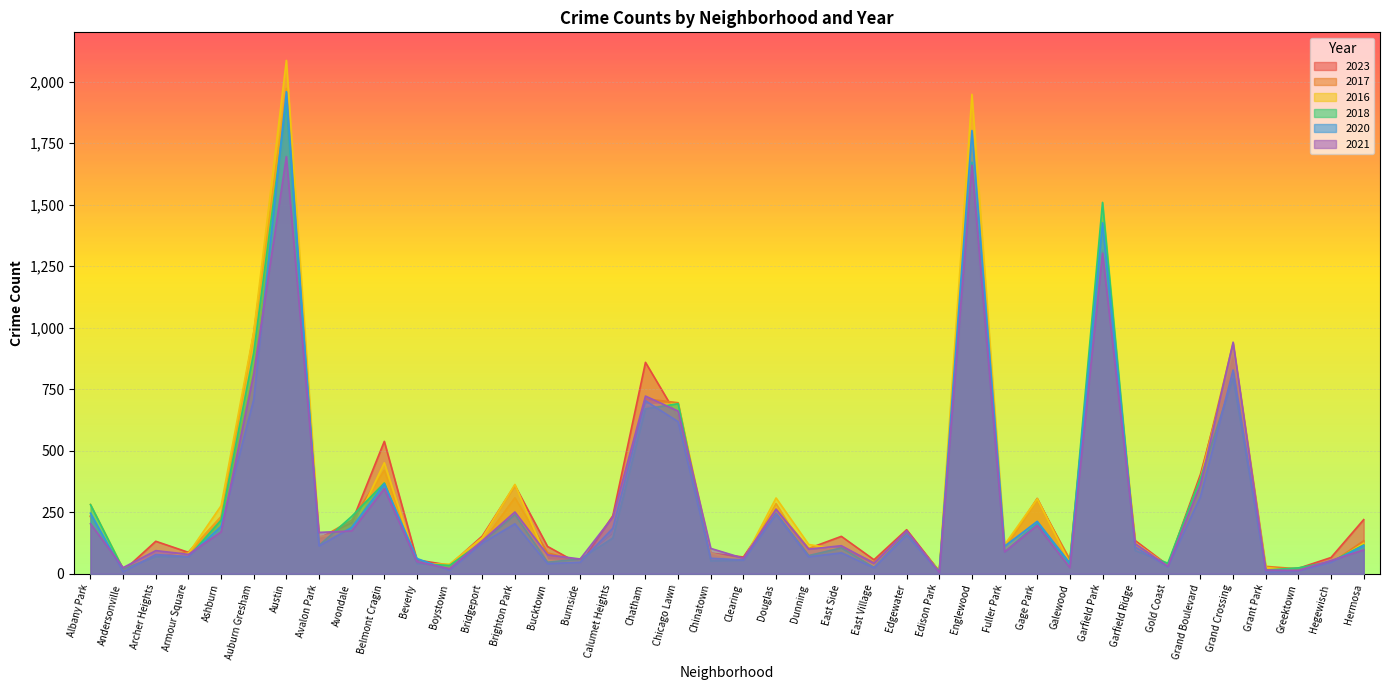

Where do 2021 and 2018 first cross each other?

Albany Park and Andersonville